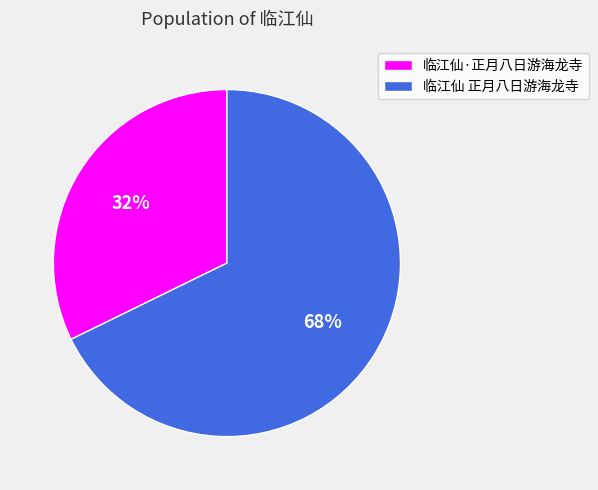

True or false: 临江仙·正月八日游海龙寺 accounts for 32% of the total.

True